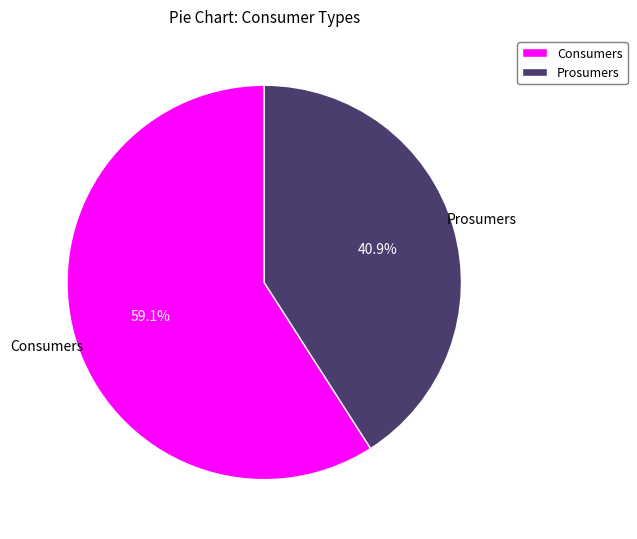

To the nearest percent, what is the difference between the Consumers and Prosumers slice percentages?

18%